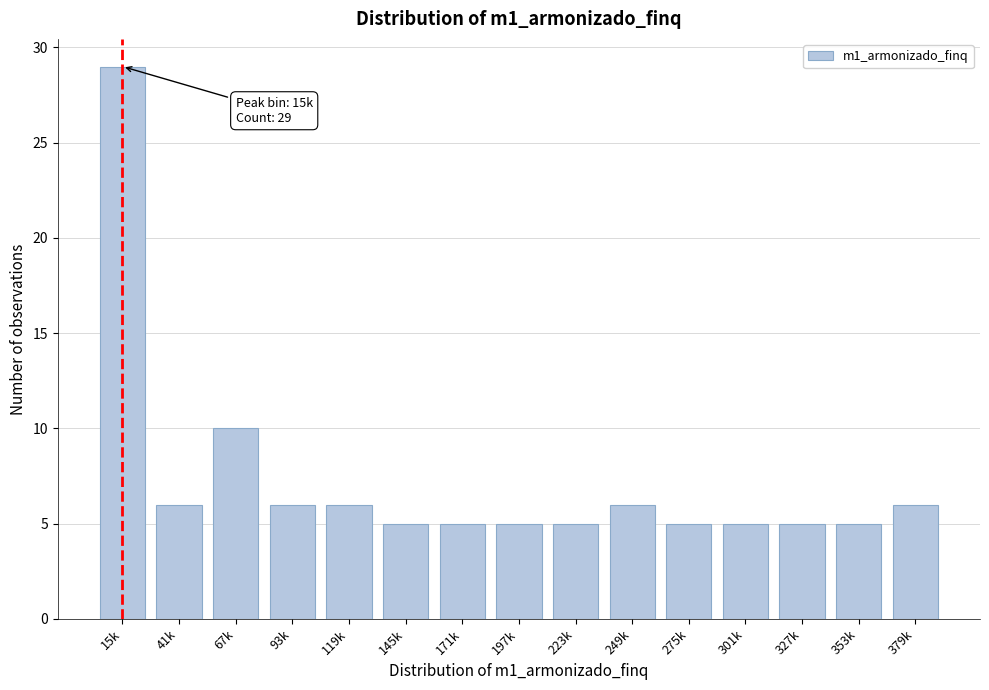

Reading left to right, list all the values displayed in this chart.

15k=29	41k=6	67k=10	93k=6	119k=6	145k=5	171k=5	197k=5	223k=5	249k=6	275k=5	301k=5	327k=5	353k=5	379k=6